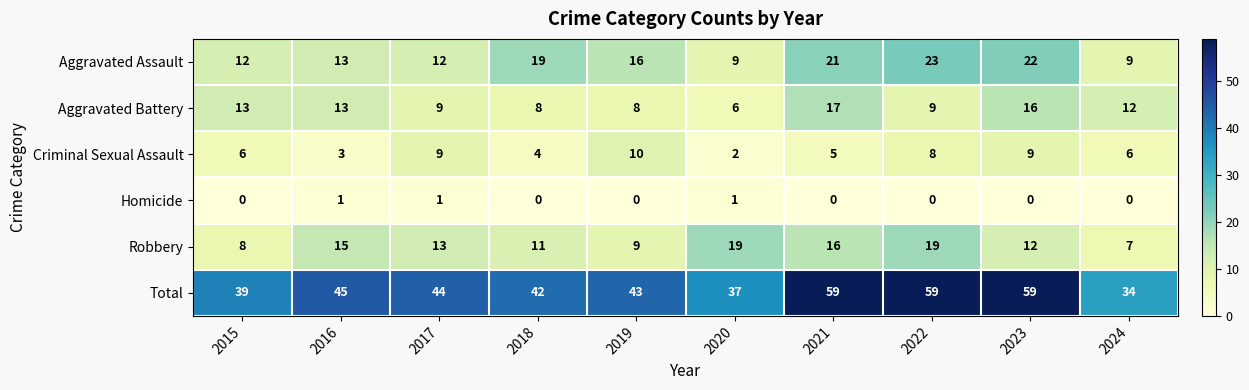

What is the maximum value shown in the chart?

59